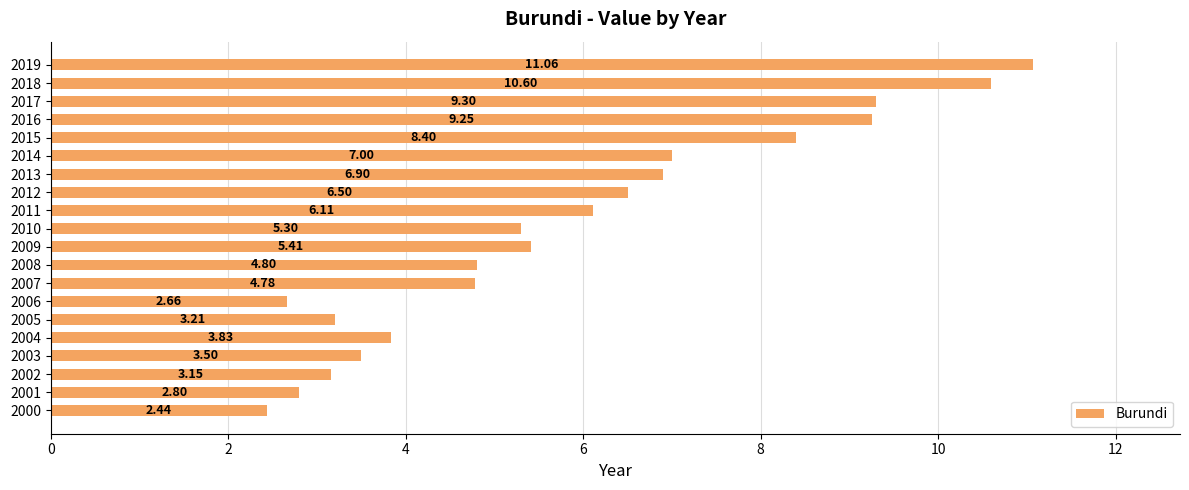

Does the chart contain any negative values?

No